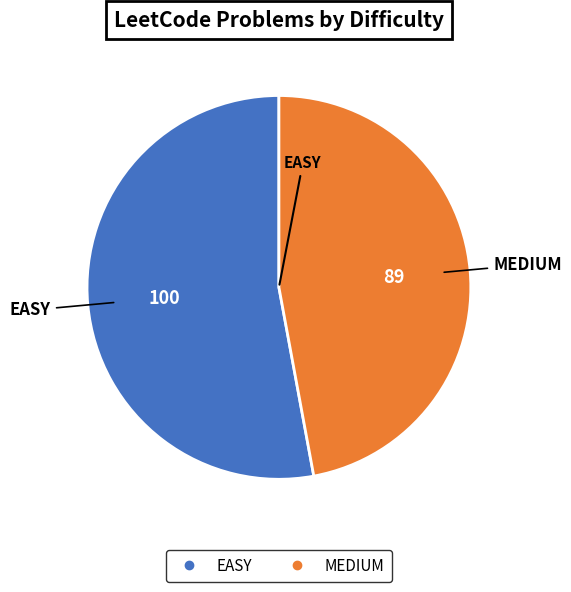

Is there any slice that represents more than half of the pie?

Yes